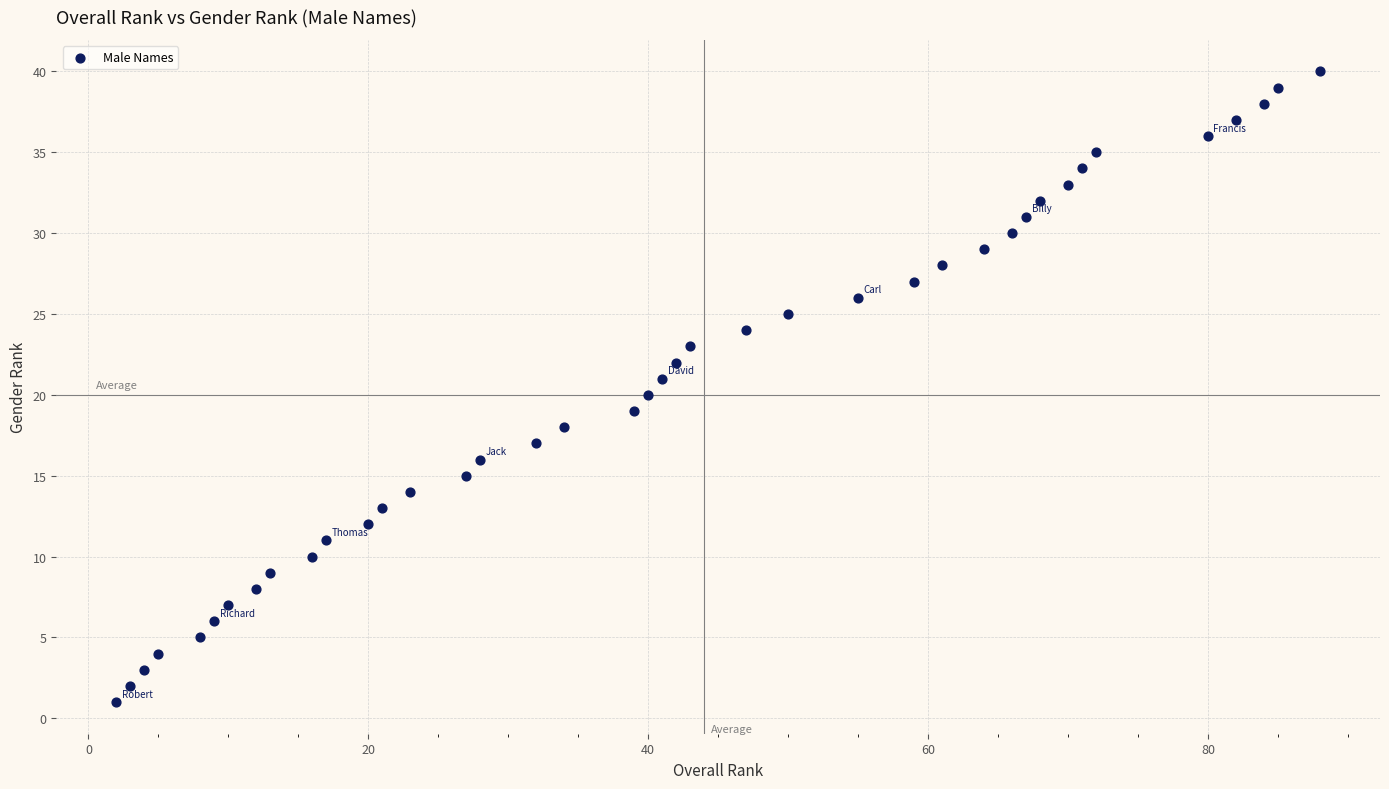

What is the range of Y values (max minus min)?

39